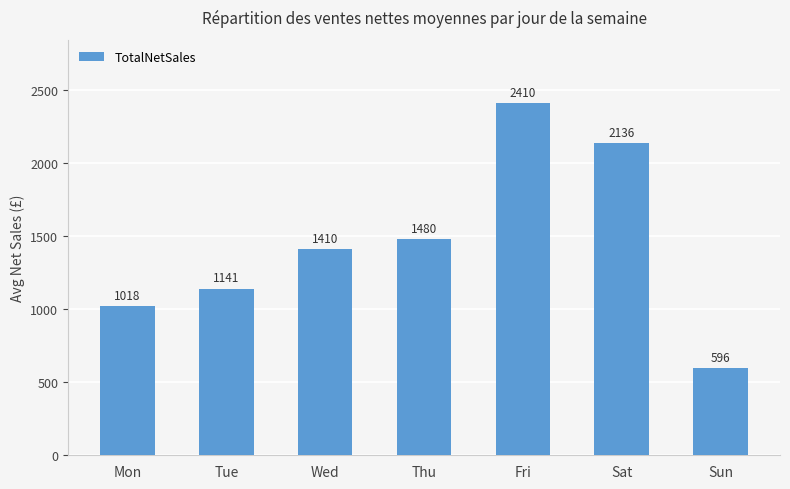

List the labels in order of value, largest first.

Fri, Sat, Thu, Wed, Tue, Mon, Sun